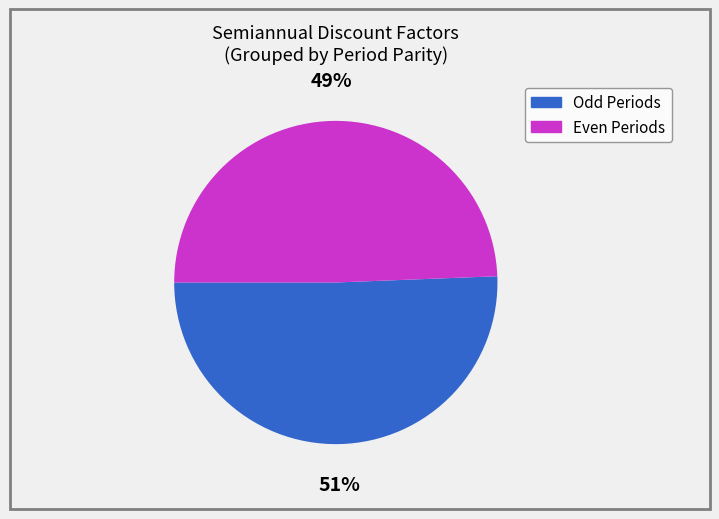

Which slice is the largest?

Odd Periods